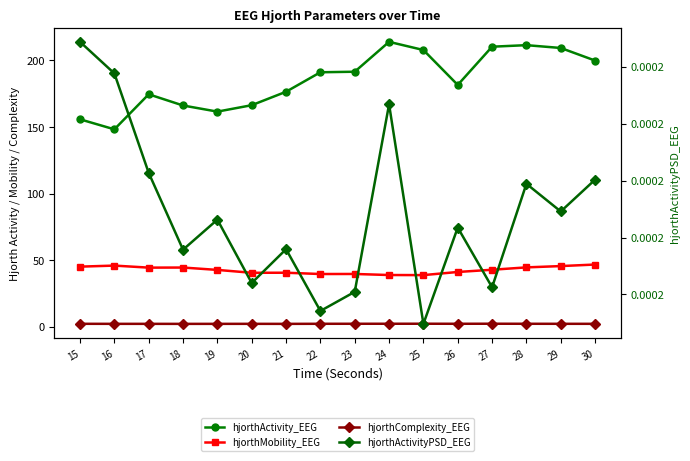

What is the total value across all series at 30?

248.7